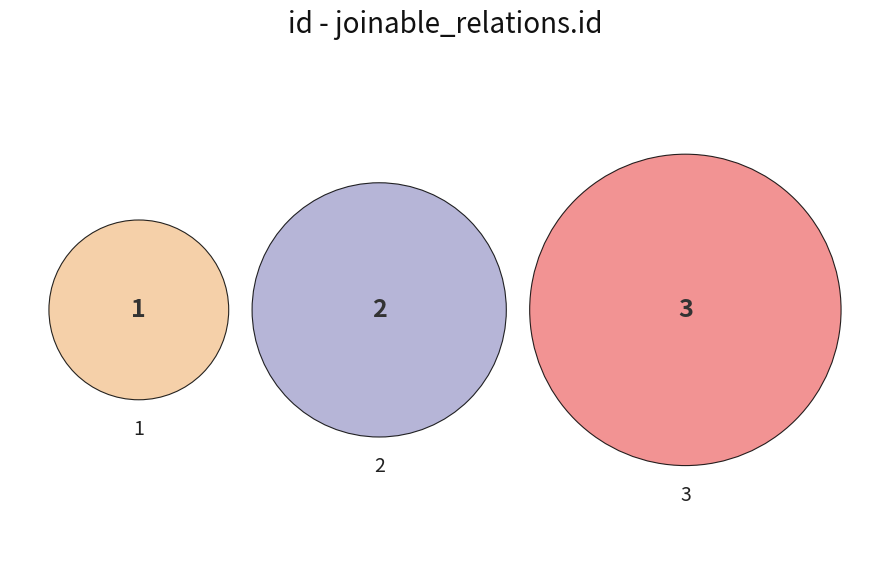

Rank the categories by value from lowest to highest.

1, 2, 3